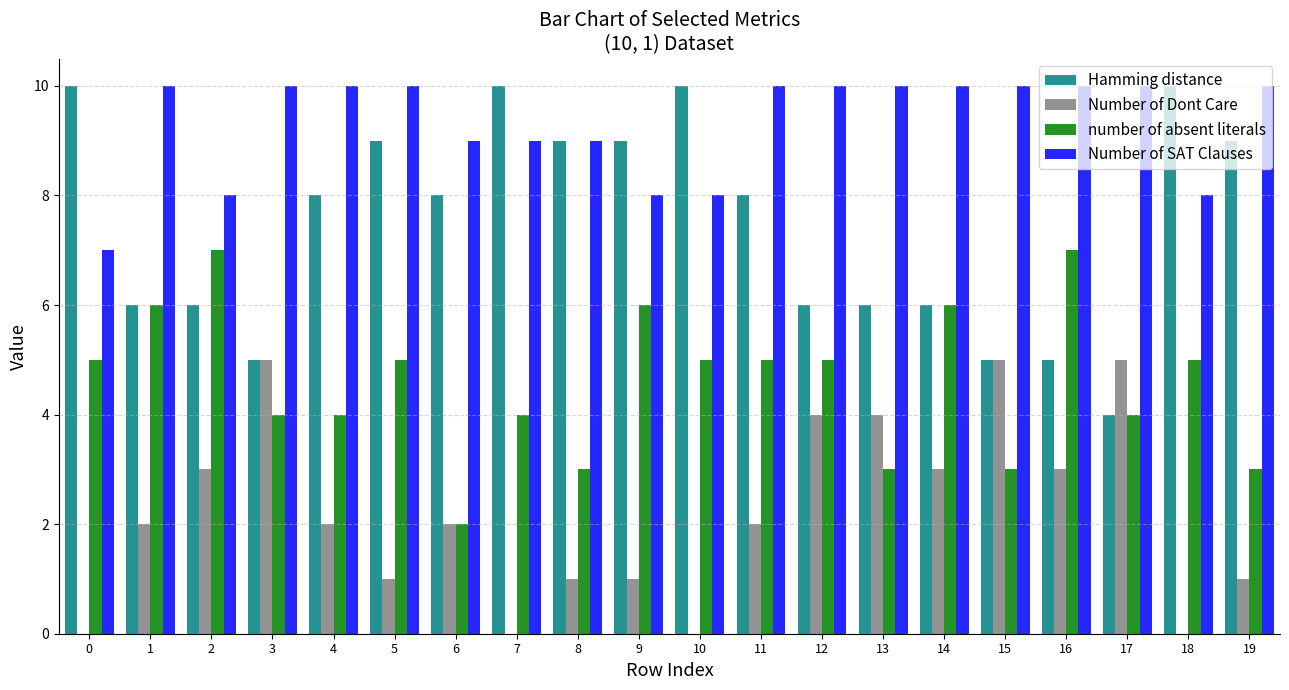

The number of absent literals series shows 3 at 14. True or false?

False